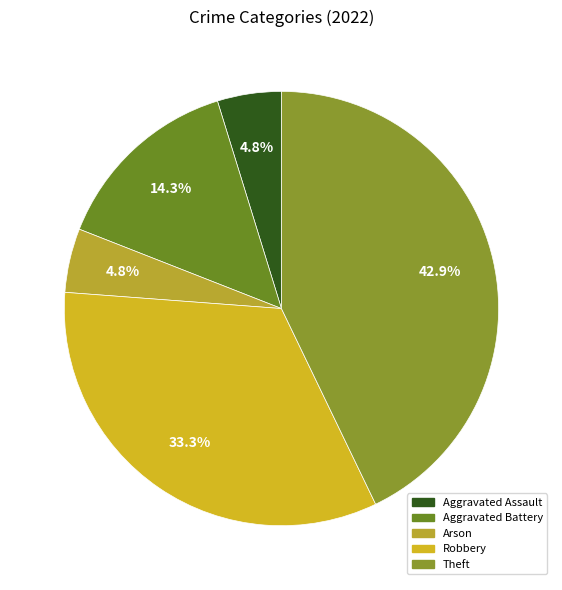

How much of the chart is everything except Aggravated Assault?

95.2%